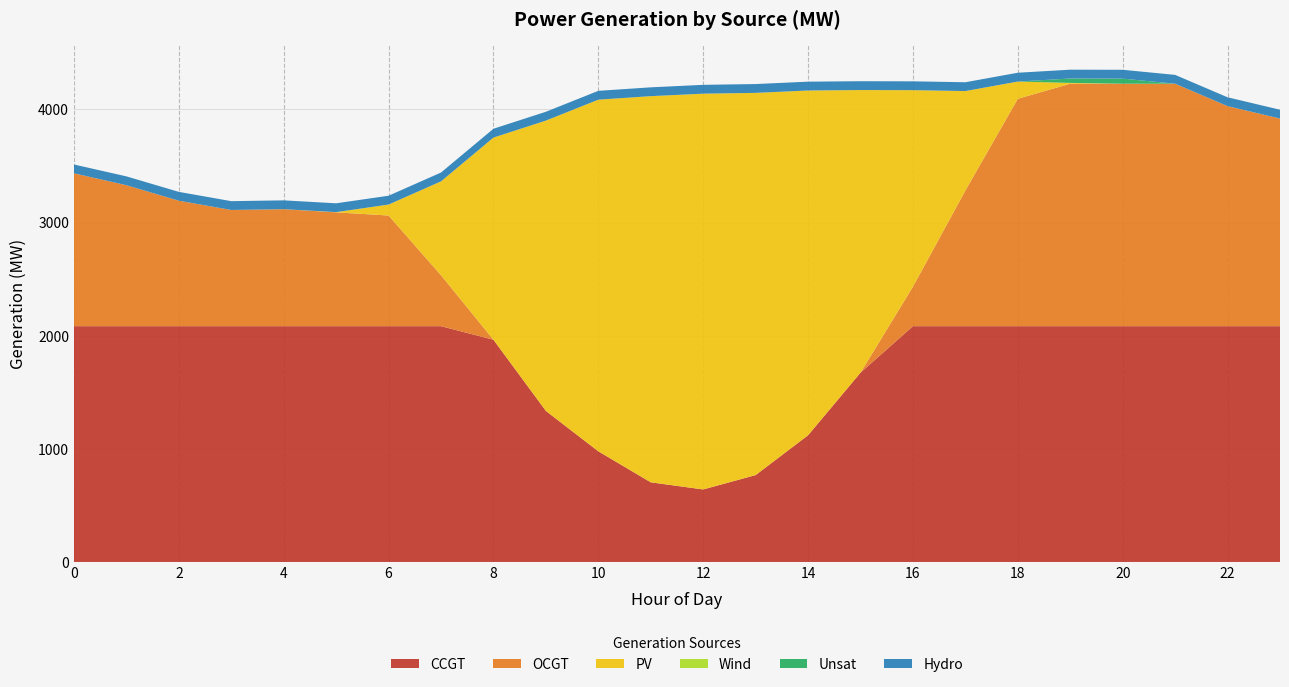

Reading right to left, extract all data points from this chart.

CCGT: 23=2084	22=2084	21=2084	20=2084	19=2084	18=2084	17=2084	16=2084	15=1673	14=1120	13=768	12=641	11=704	10=978	9=1335	8=1964	7=2084	6=2084	5=2084	4=2084	3=2084	2=2084	1=2084	0=2084
OCGT: 23=1835	22=1945	21=2143	20=2143	19=2143	18=2010	17=1199	16=349	15=0	14=0	13=0	12=0	11=0	10=0	9=0	8=0	7=450	6=978	5=1006	4=1034	3=1027	2=1109	1=1246	0=1351
PV: 23=0	22=0	21=0	20=0	19=7	18=152	17=879	16=1737	15=2498	14=3047	13=3378	12=3498	11=3413	10=3108	9=2566	8=1787	7=830	6=97	5=2	4=0	3=0	2=0	1=0	0=0
Wind: 23=0	22=0	21=0	20=0	19=0	18=0	17=0	16=0	15=0	14=0	13=0	12=0	11=0	10=0	9=0	8=0	7=0	6=0	5=0	4=0	3=0	2=0	1=0	0=0
Unsat: 23=0	22=0	21=0	20=45	19=39	18=0	17=0	16=0	15=0	14=0	13=0	12=0	11=0	10=0	9=0	8=0	7=0	6=0	5=0	4=0	3=0	2=0	1=0	0=0
Hydro: 23=78	22=78	21=78	20=78	19=78	18=78	17=78	16=78	15=78	14=78	13=78	12=78	11=78	10=78	9=78	8=78	7=78	6=78	5=78	4=78	3=78	2=78	1=78	0=78